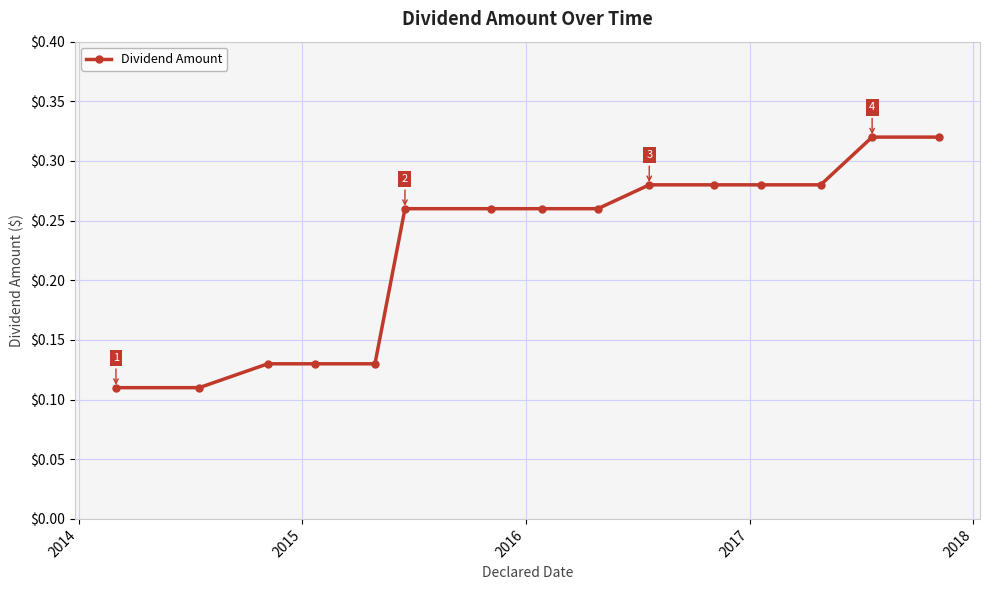

What is the sum of all values?

3.4